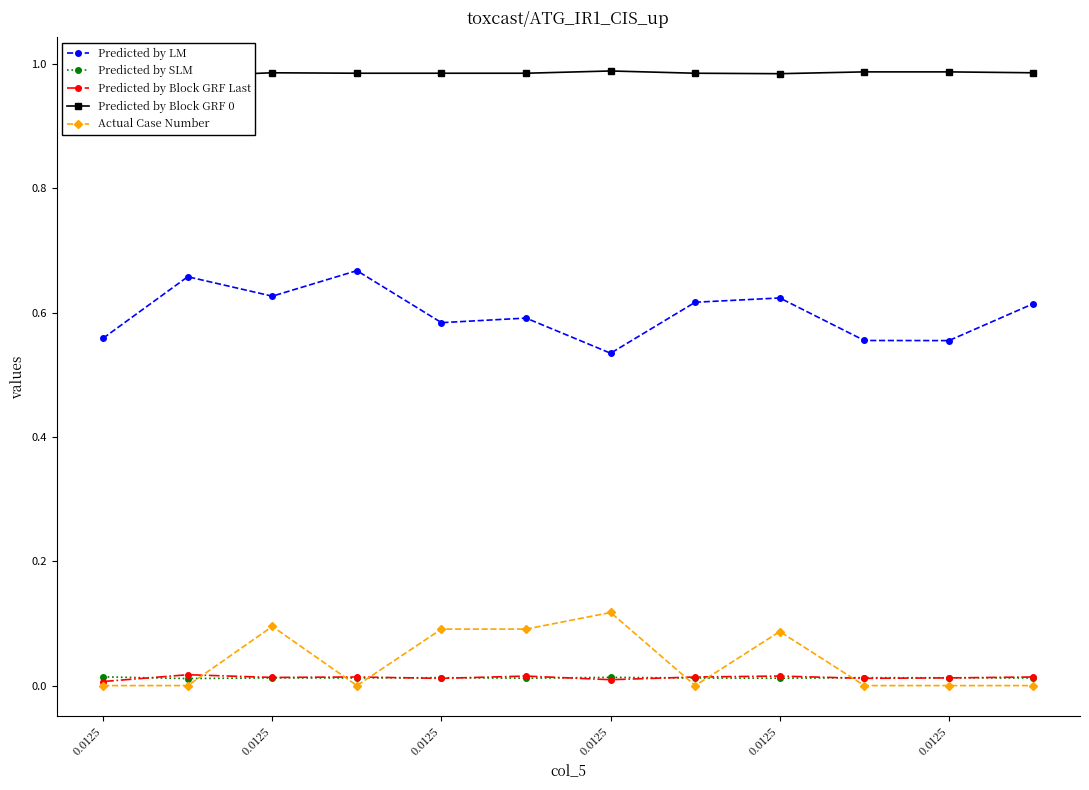

Is it true that Predicted by Block GRF 0 equals 1.0 at 0.0125?

True